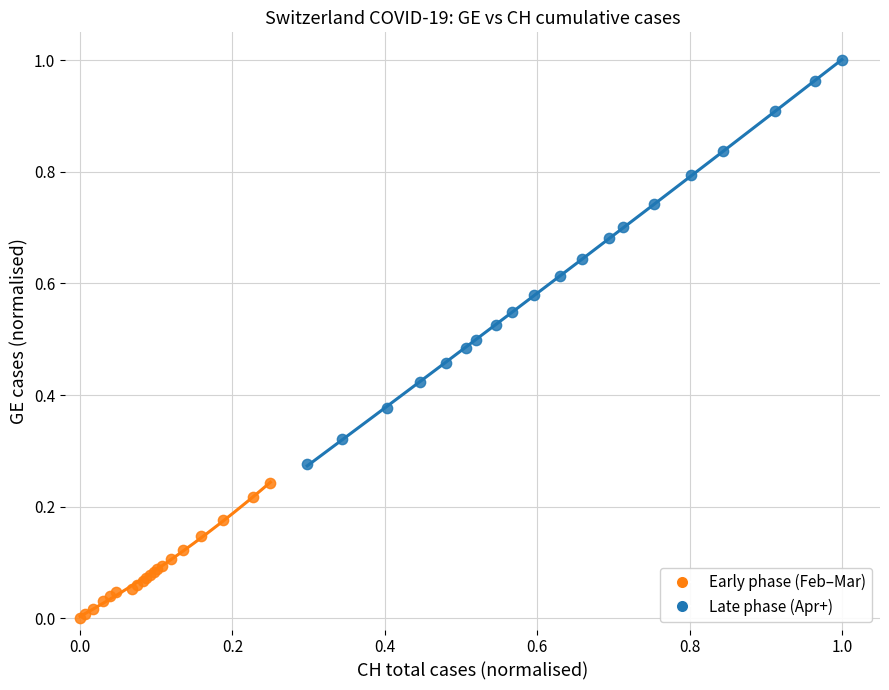

Which series reaches the maximum Y coordinate?

Late phase (Apr+)